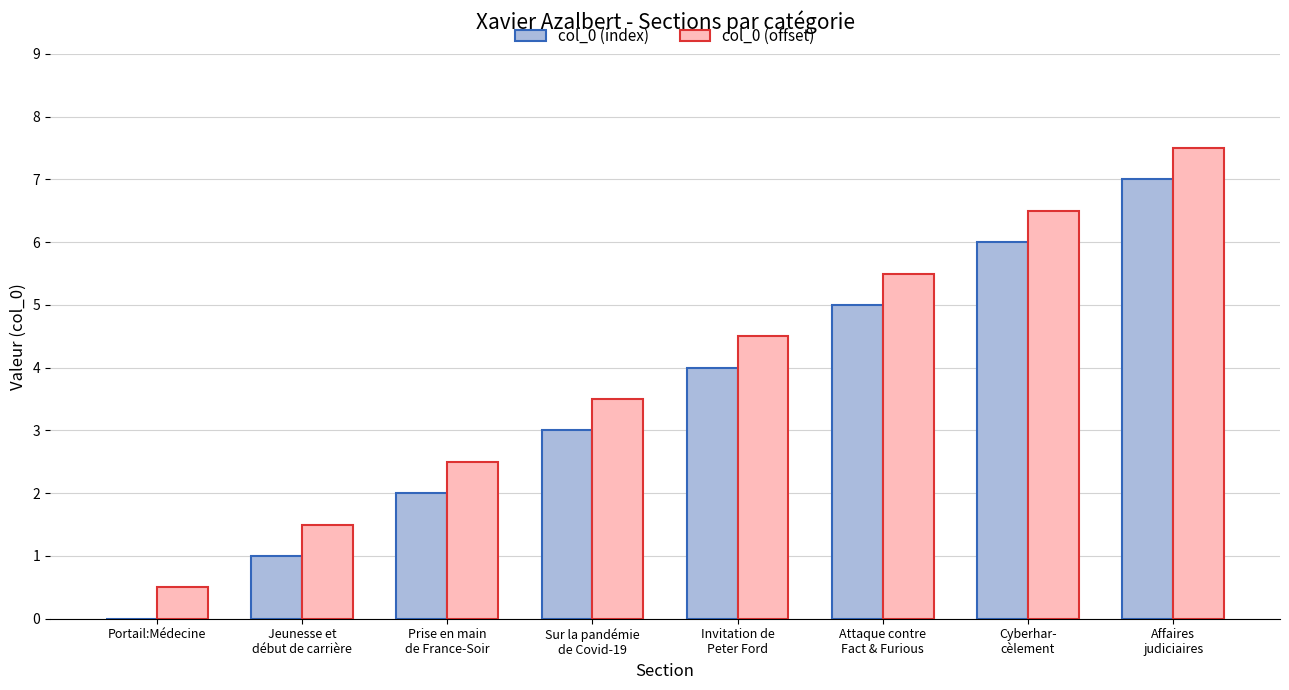

What is the sum of all col_0 (offset) values?

32.0